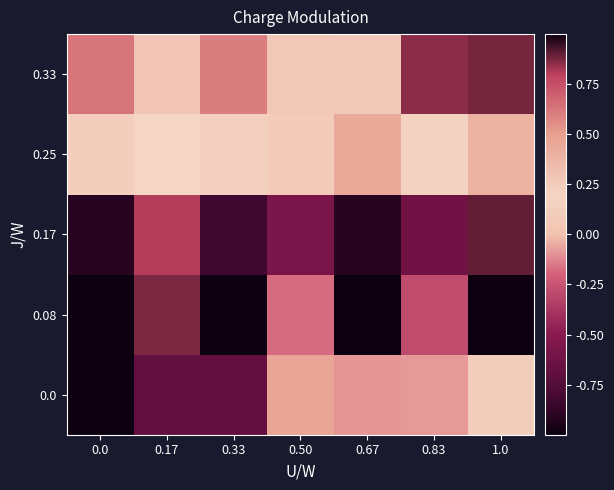

At which category is the sum across all series the highest?

0.17